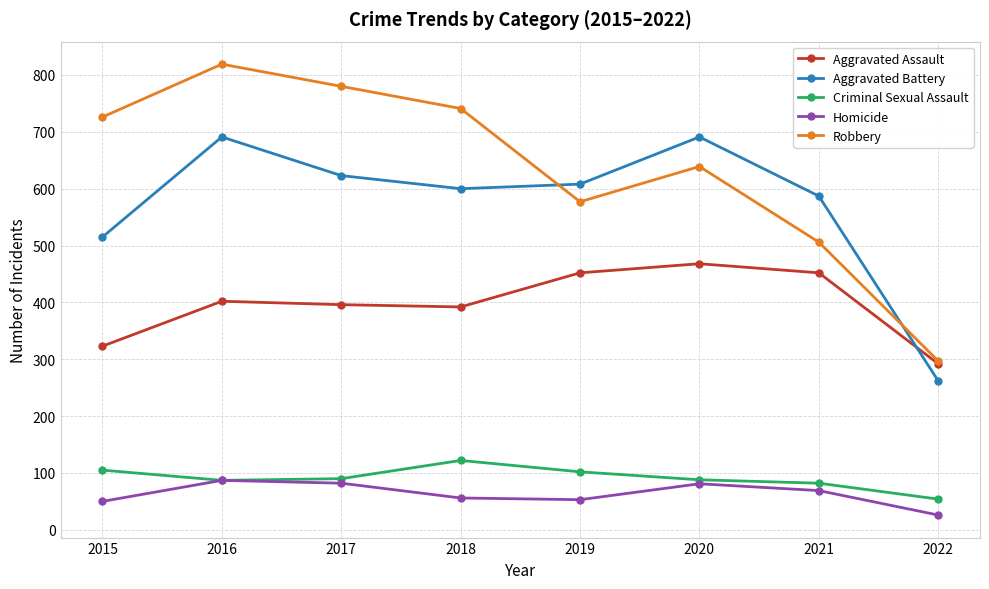

What is the difference between the Aggravated Battery values at 2015 and 2021?

72